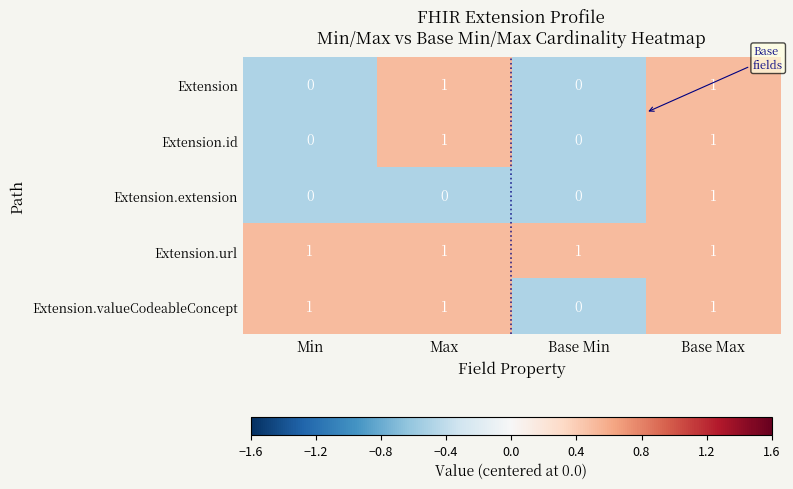

At which category is the sum across all series the highest?

Base Max